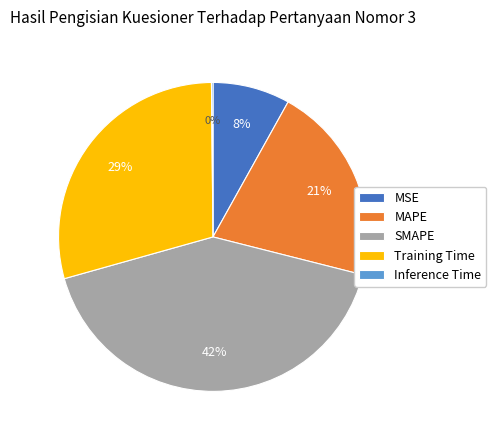

To the nearest percent, what is the difference between the largest and smallest slice percentages?

42%